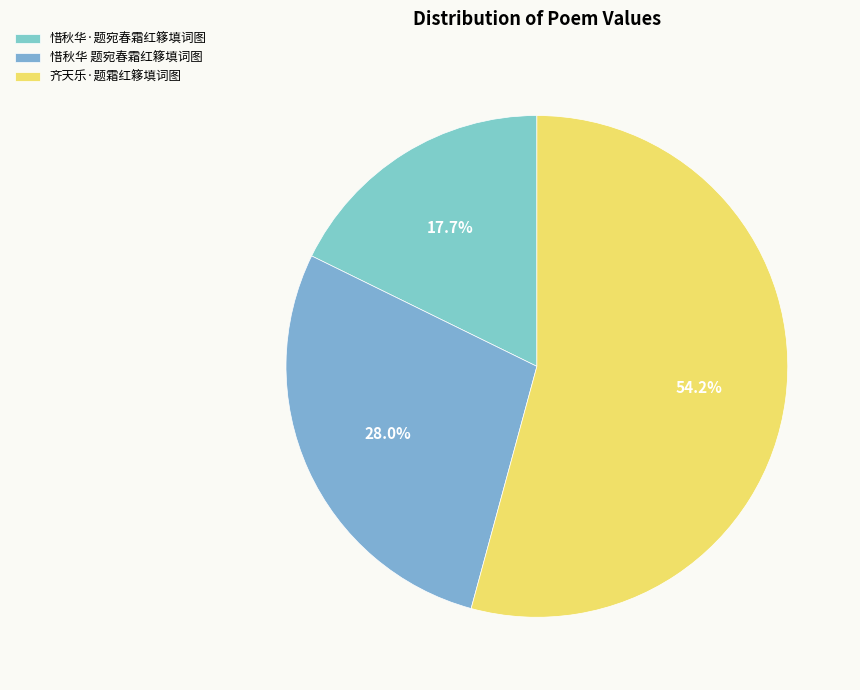

How many segments does this pie chart have?

3